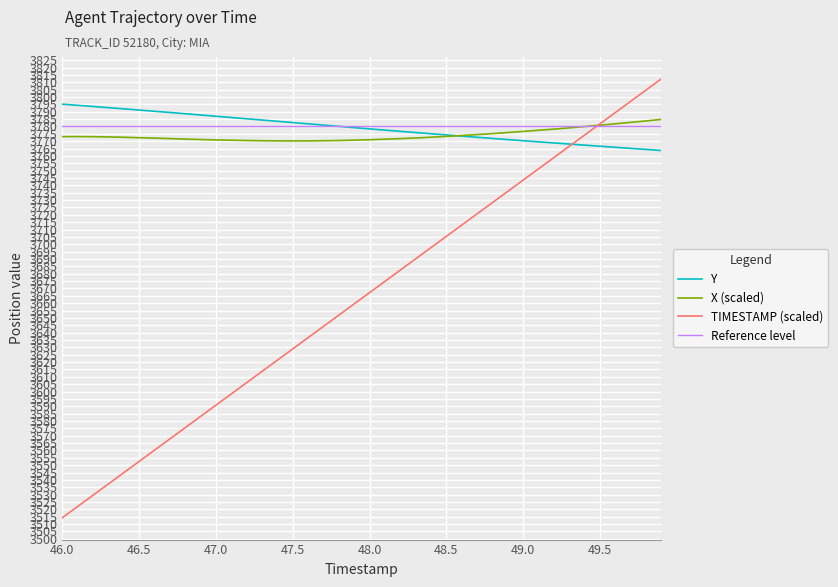

At which category is the sum across all series the highest?

49.9